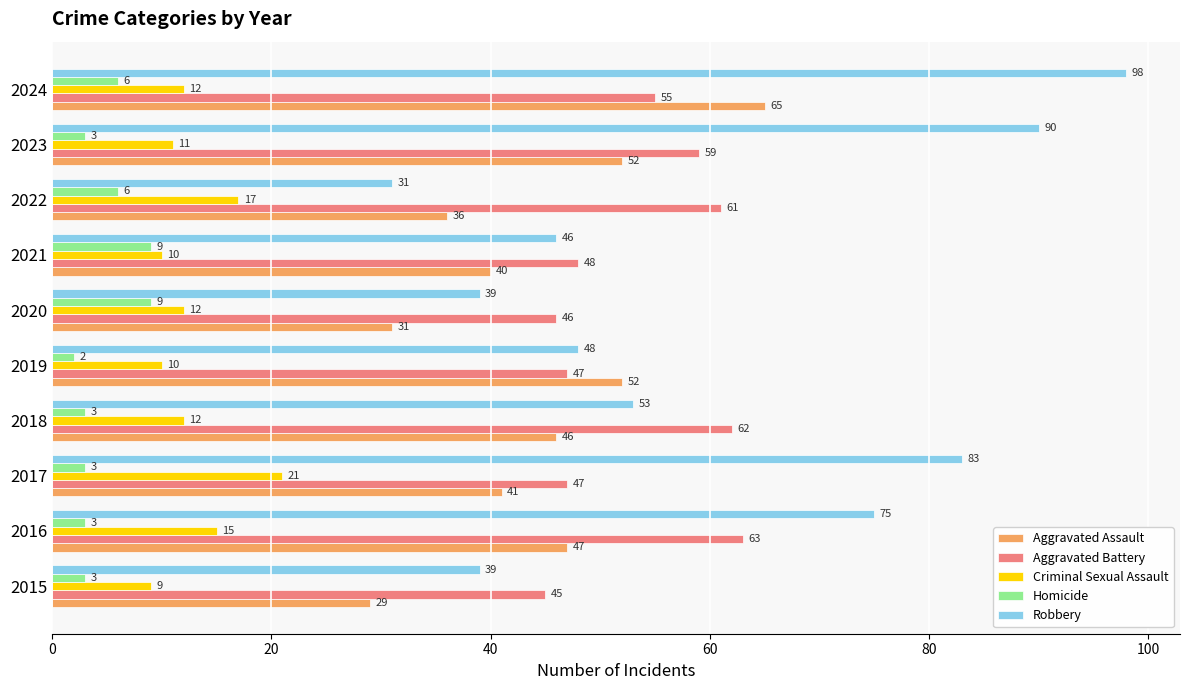

Rank the series at 2019 from highest to lowest value.

Aggravated Assault, Robbery, Aggravated Battery, Criminal Sexual Assault, Homicide